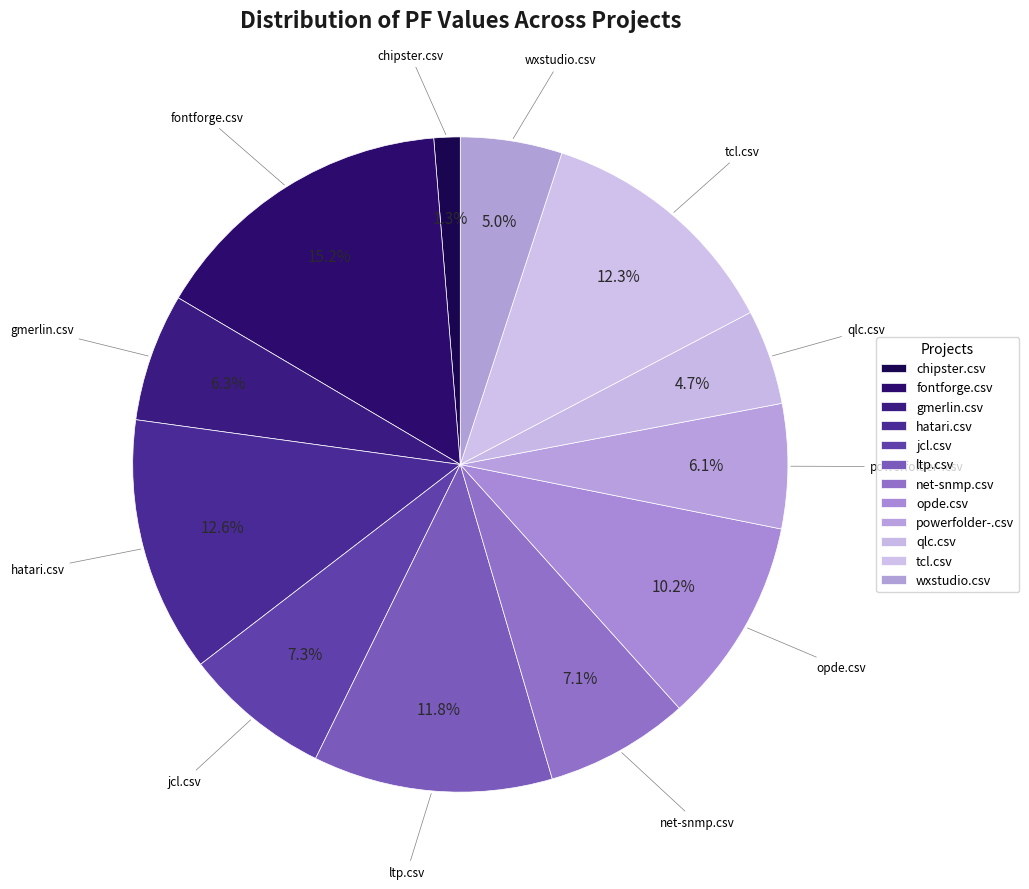

Which slice is the largest?

fontforge.csv